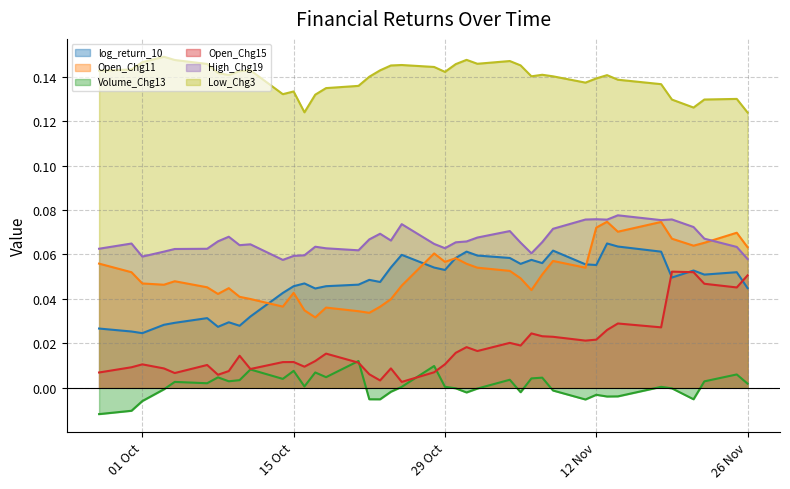

Which series has the widest spread of values?

Open_Chg15